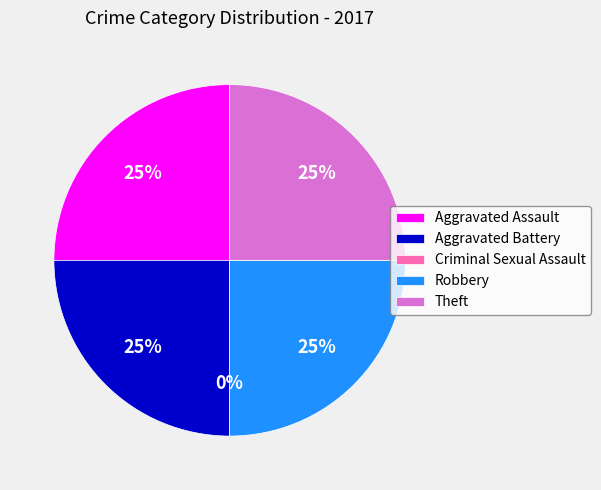

Count the number of slices in the pie.

5